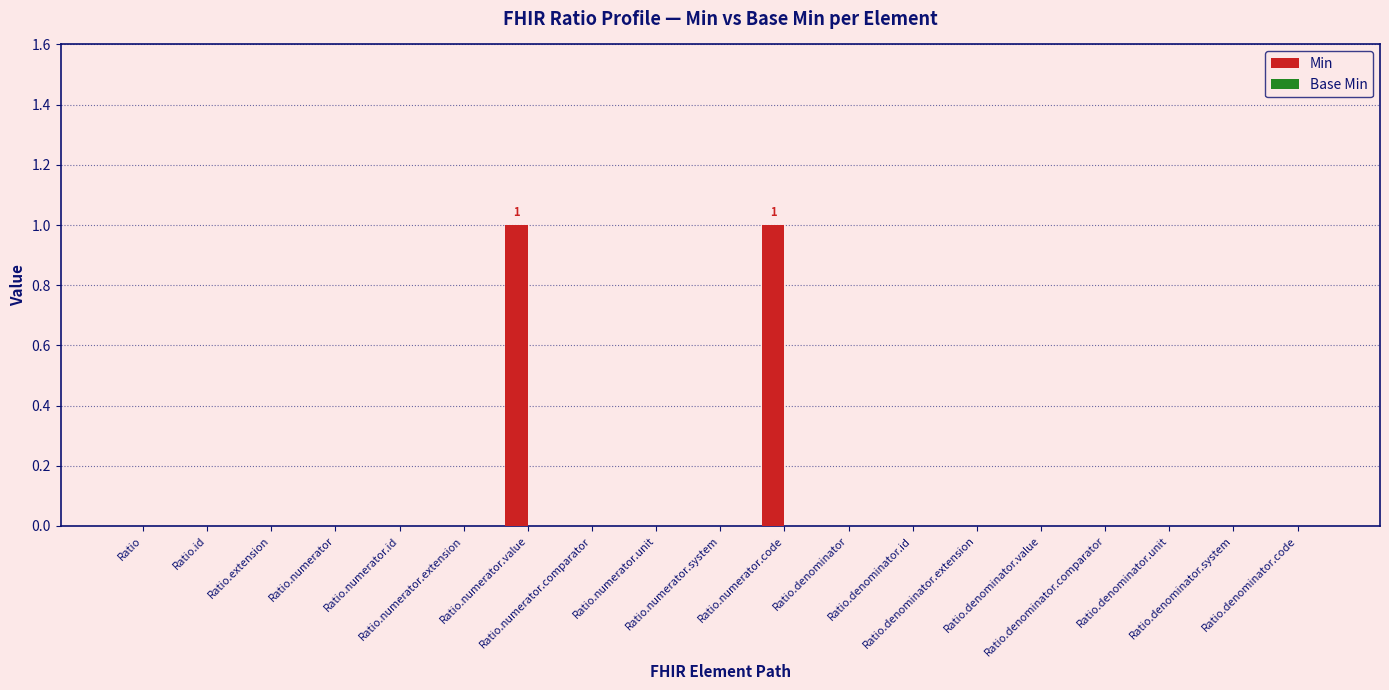

Count the number of categories in the chart.

19